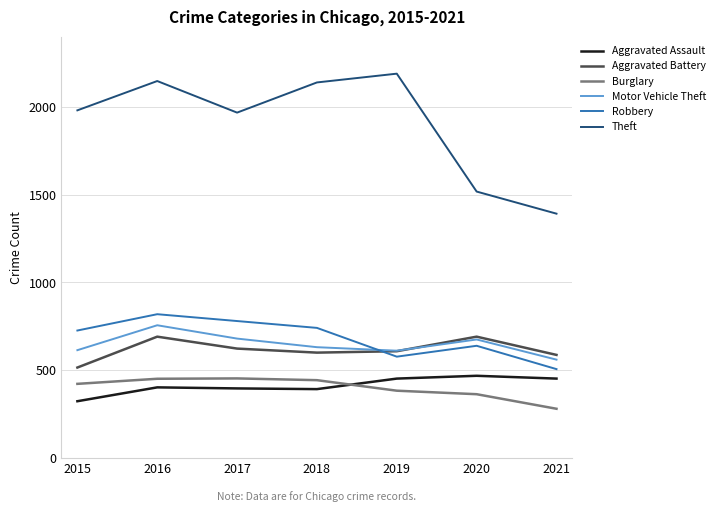

At which category does the chart reach its minimum across all series?

2021